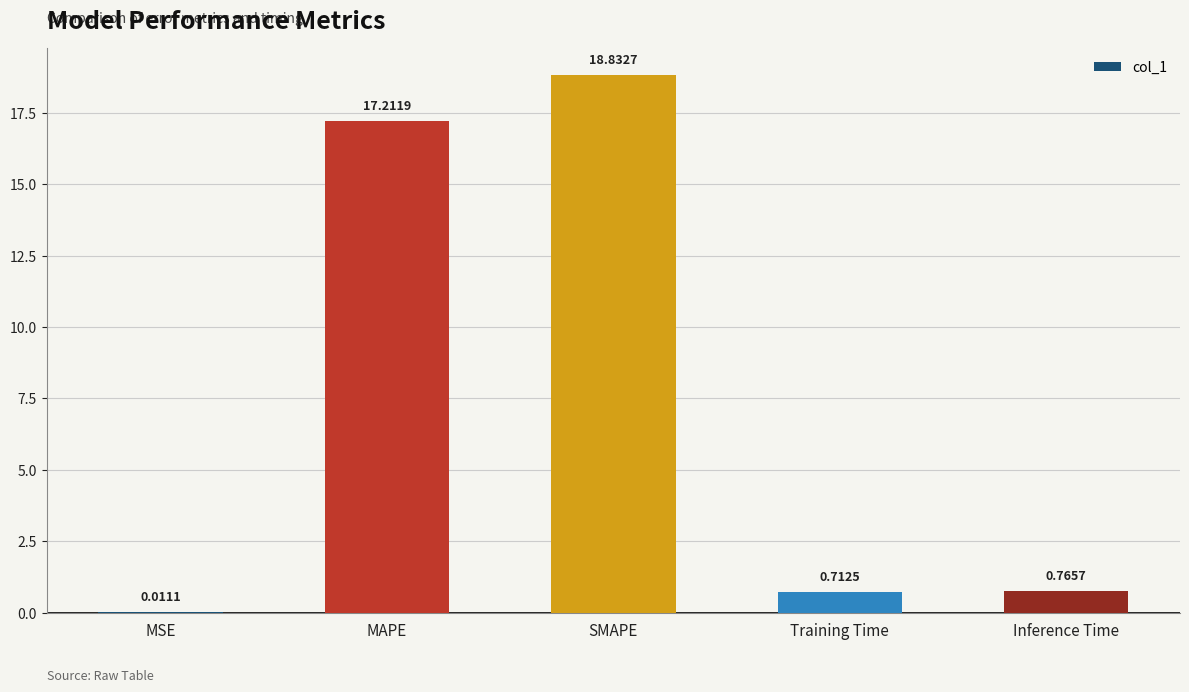

What is the approximate value at SMAPE?

18.8